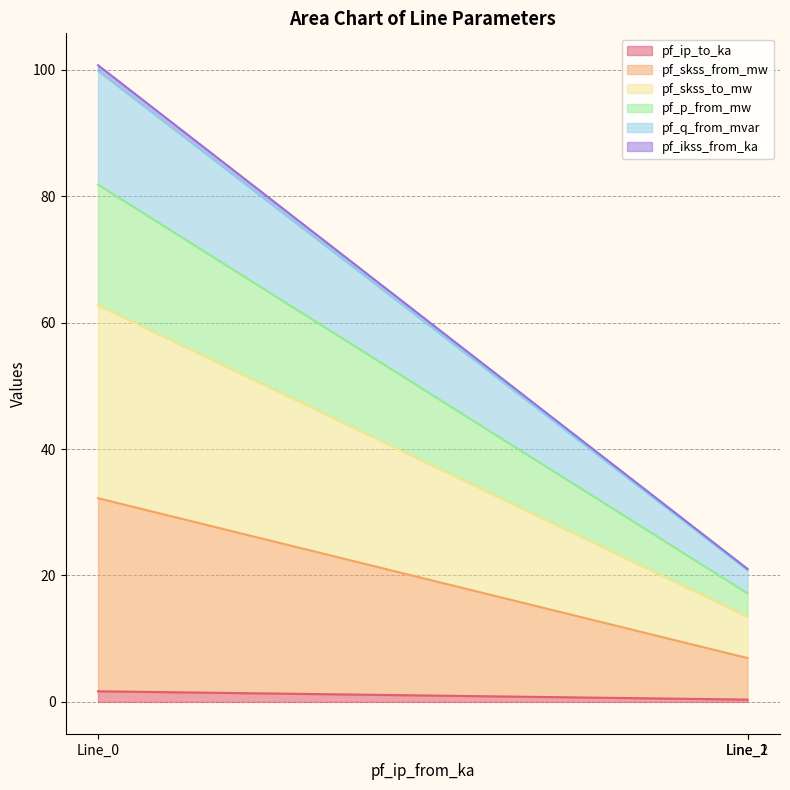

Which has a higher value, Line_2 or Line_1?

Line_2